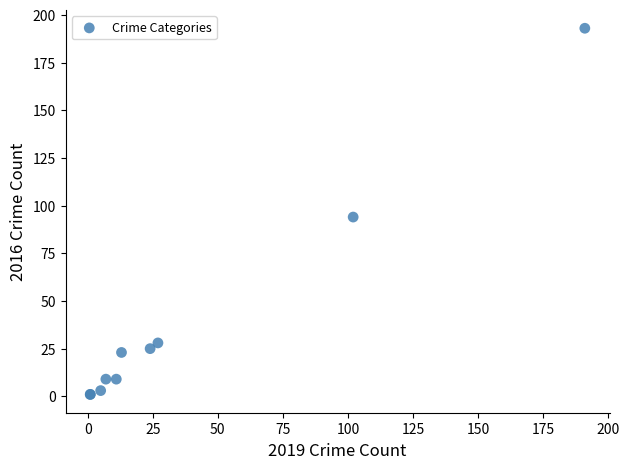

What Y value in the scatter plot is closest to 97?

94